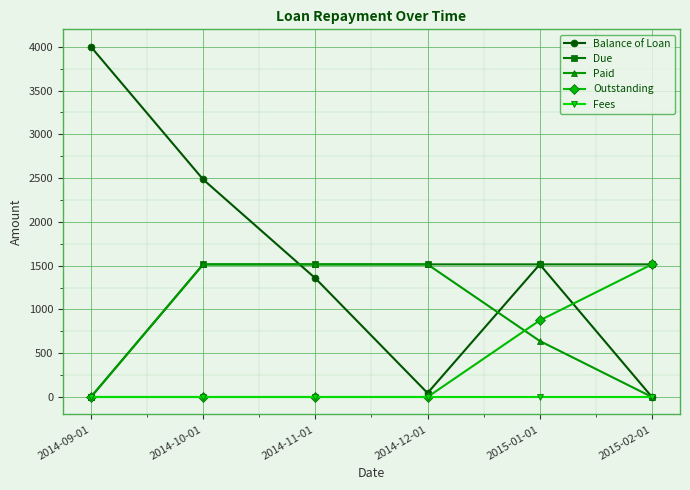

Which series changed the most between 2014-10-01 and 2014-12-01?

Balance of Loan